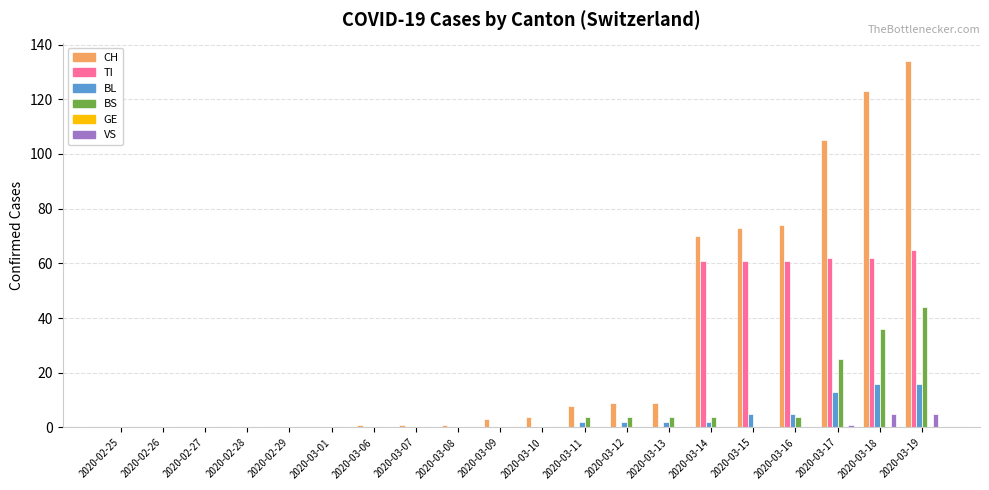

Which series has the largest total across all categories?

CH